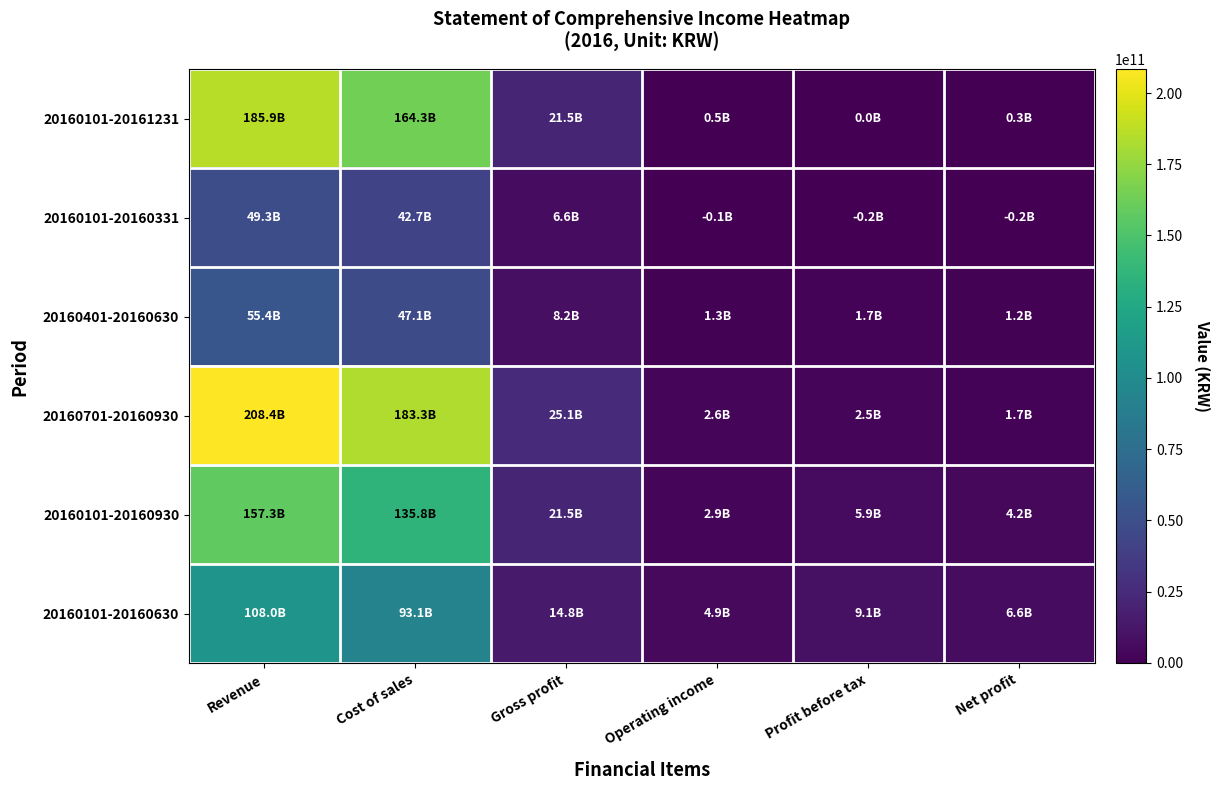

Reading left to right, extract all data points from this chart.

20160101-20161231: Revenue=185856007291	Cost of sales=164322906667	Gross profit=21533100624	Operating income=515224692	Profit before tax=44853895	Net profit=327238648
20160101-20160331: Revenue=49311547035	Cost of sales=42692346381	Gross profit=6619200654	Operating income=-57452433	Profit before tax=-203955233	Net profit=-164769731
20160401-20160630: Revenue=55370621410	Cost of sales=47143156212	Gross profit=8227465198	Operating income=1265696470	Profit before tax=1667752654	Net profit=1172617023
20160701-20160930: Revenue=208441903143	Cost of sales=183319256439	Gross profit=25122646704	Operating income=2617656143	Profit before tax=2493417786	Net profit=1741899728
20160101-20160930: Revenue=157271667892	Cost of sales=135819582771	Gross profit=21452085121	Operating income=2937242583	Profit before tax=5897594464	Net profit=4154776077
20160101-20160630: Revenue=107960120857	Cost of sales=93127236390	Gross profit=14832884467	Operating income=4853961023	Profit before tax=9131788014	Net profit=6563088359